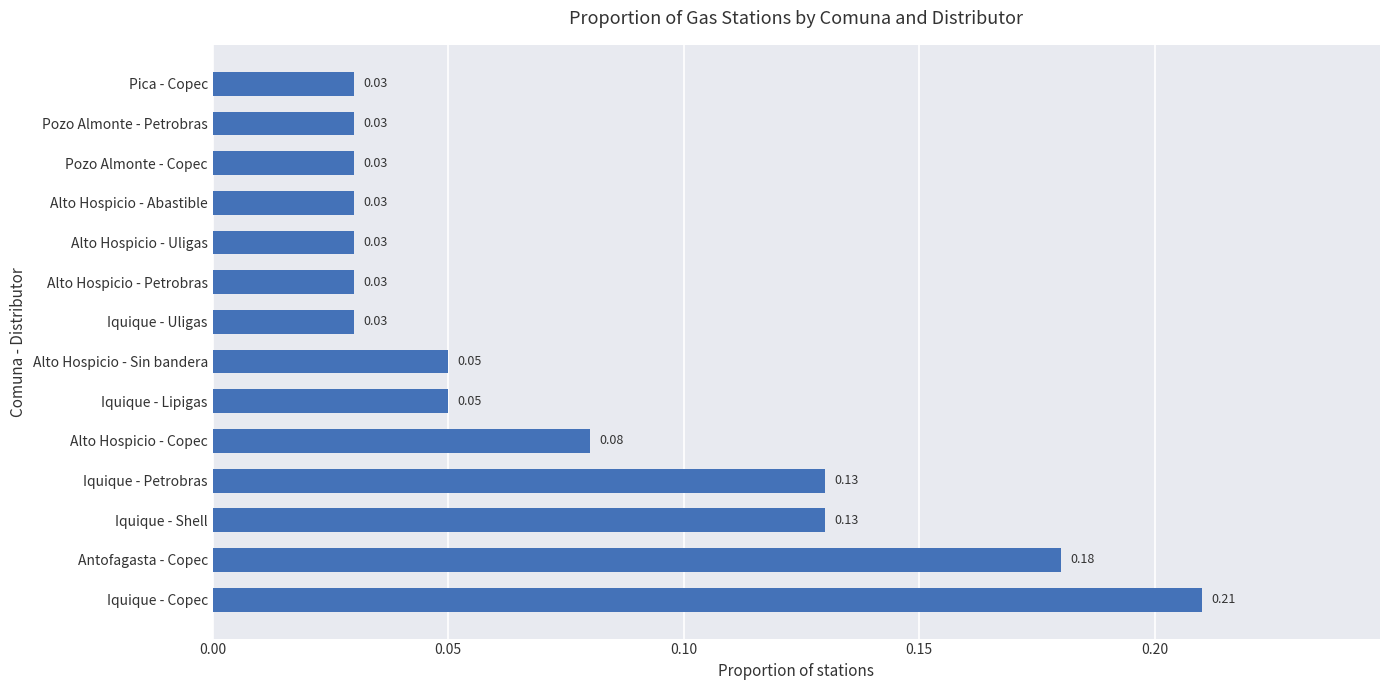

Which category has the highest value across all series?

Iquique - Copec